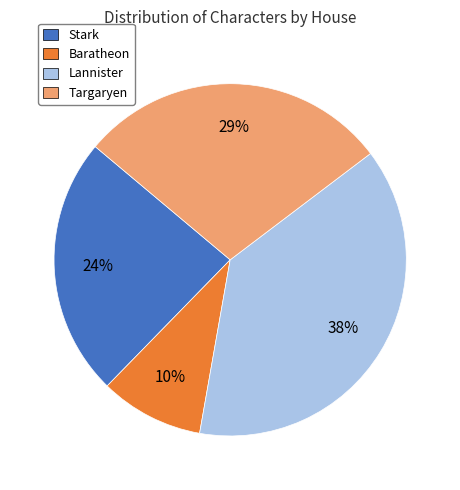

The Baratheon slice represents 10% of the pie. True or false?

True